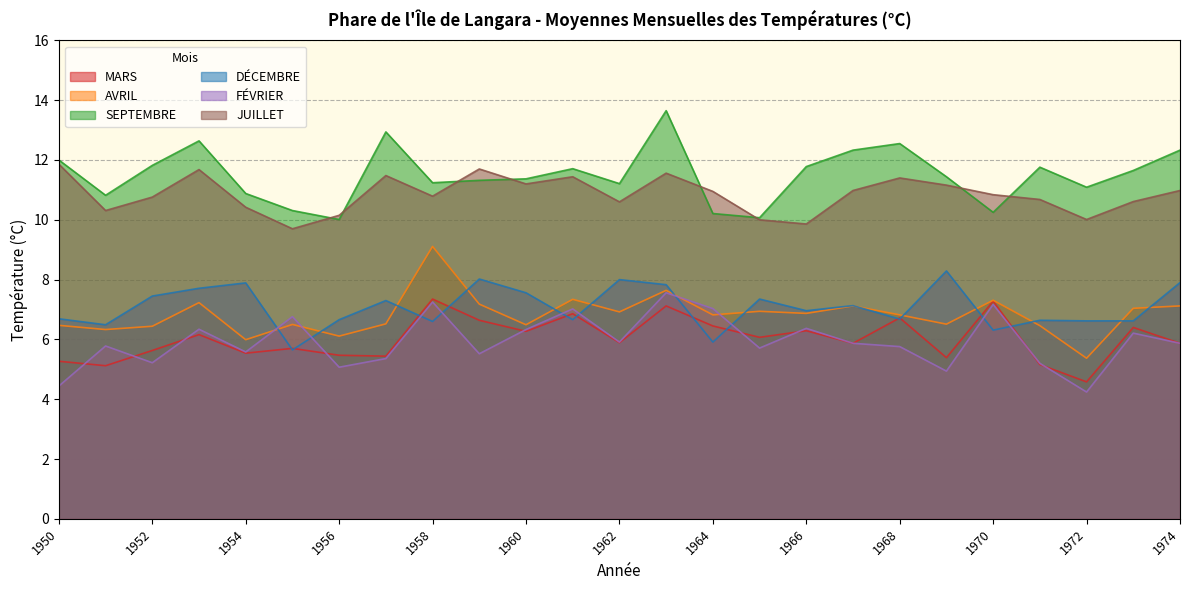

At which category does SEPTEMBRE reach its first local valley?

1951